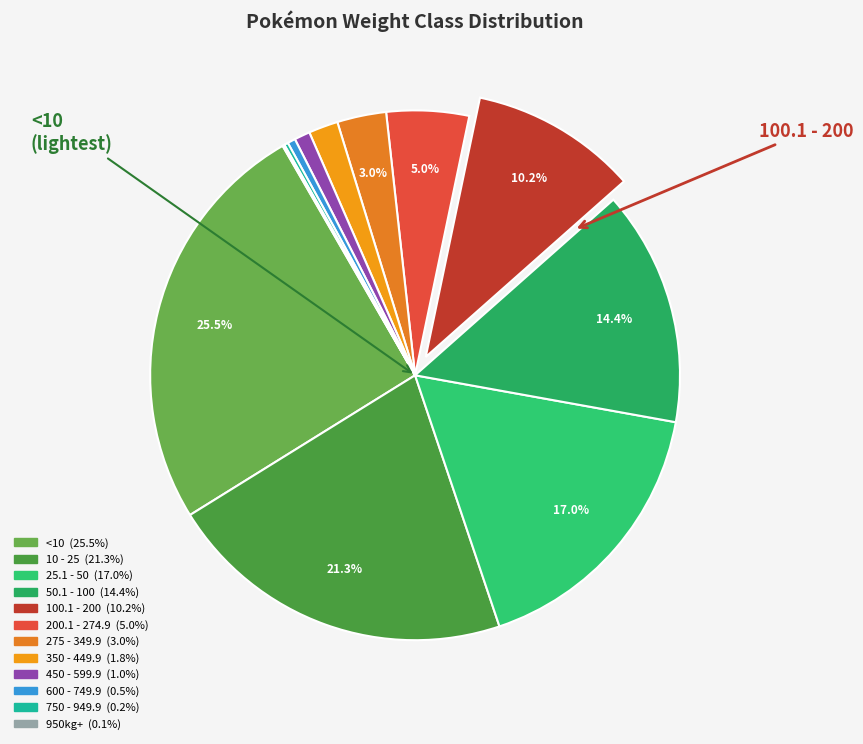

Approximately how many times larger is the value at 350 - 449.9 compared to 200.1 - 274.9?

0.4